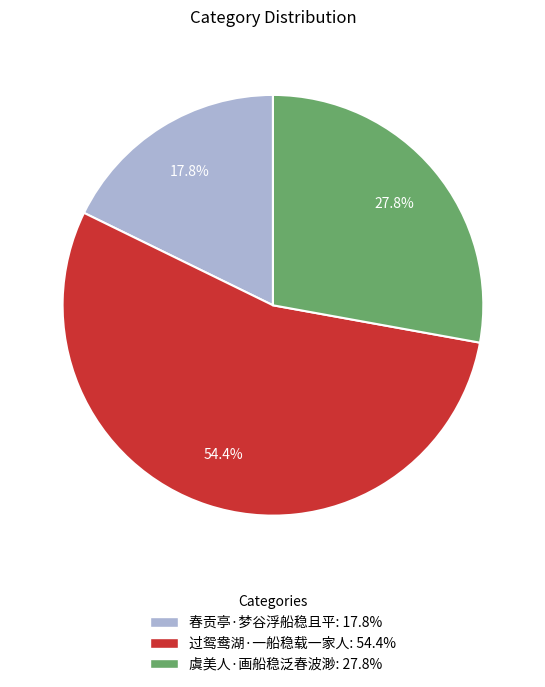

Which category has the smallest portion of the pie?

春贡亭·梦谷浮船稳且平